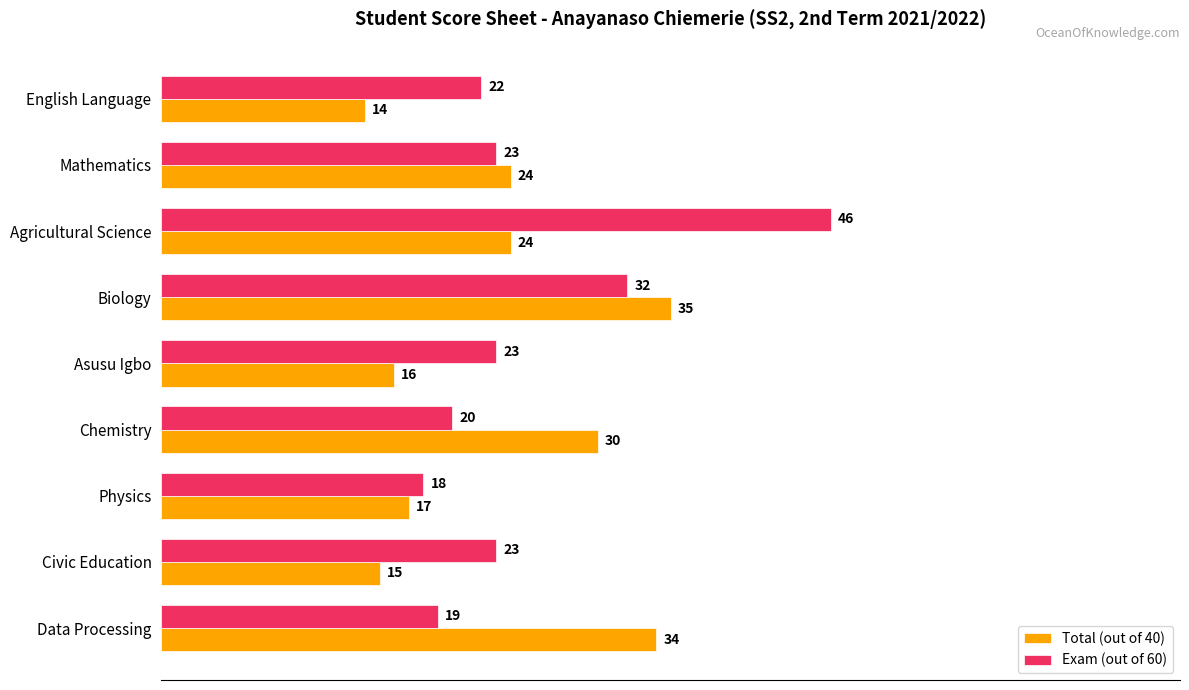

At Mathematics, list the series in order from largest to smallest.

Total (out of 40), Exam (out of 60)